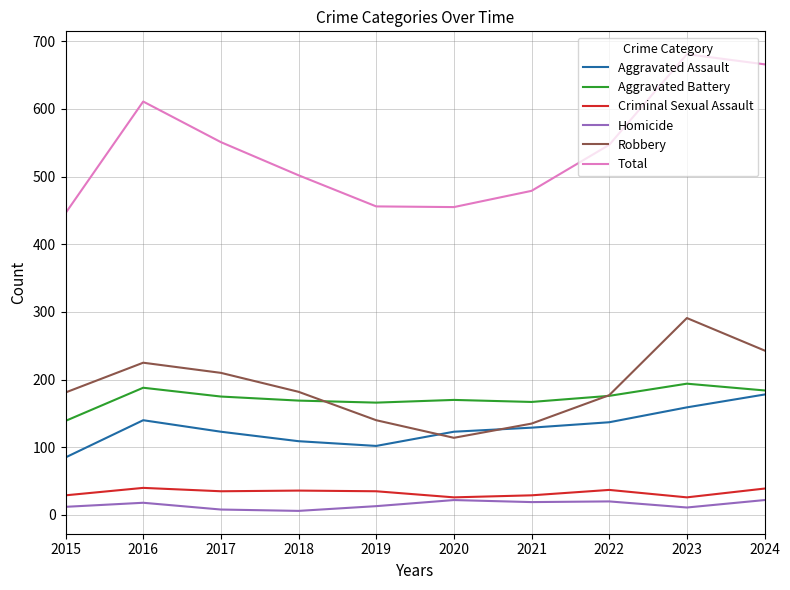

What is the lowest value of the Aggravated Battery series?

139